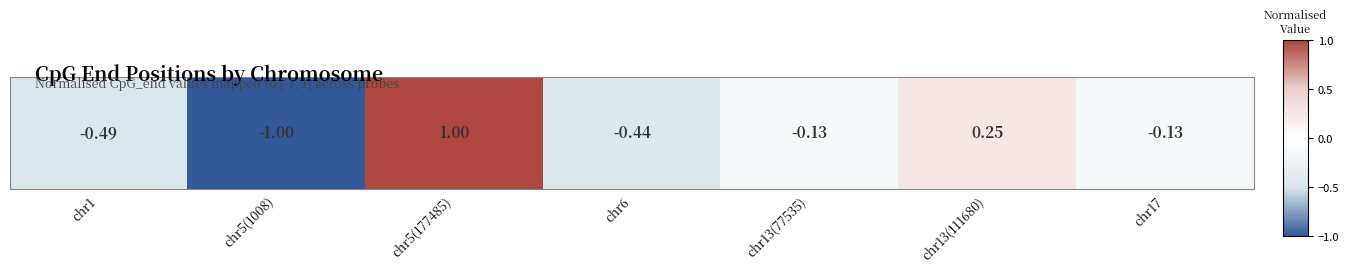

What is the minimum value shown in the chart?

-1.0